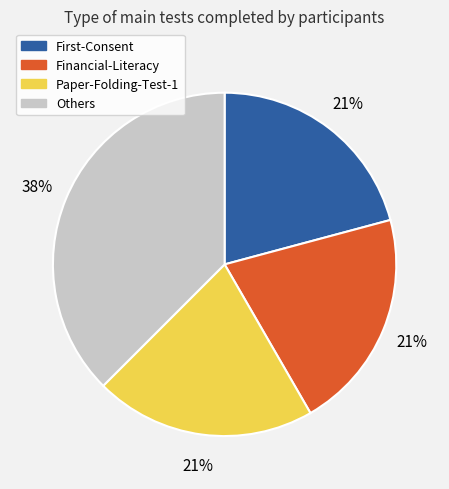

Does any single category account for the majority?

No